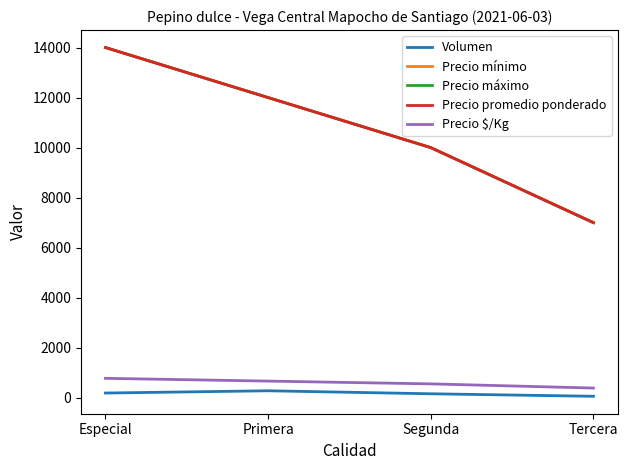

Which series has the largest range (max minus min)?

Precio mínimo